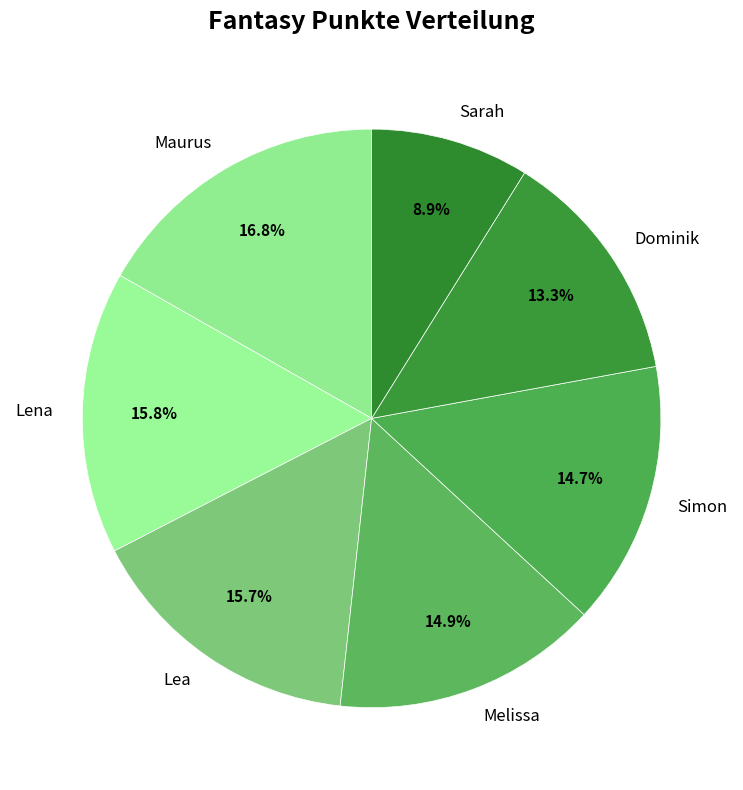

The Maurus slice represents 17% of the pie. True or false?

True